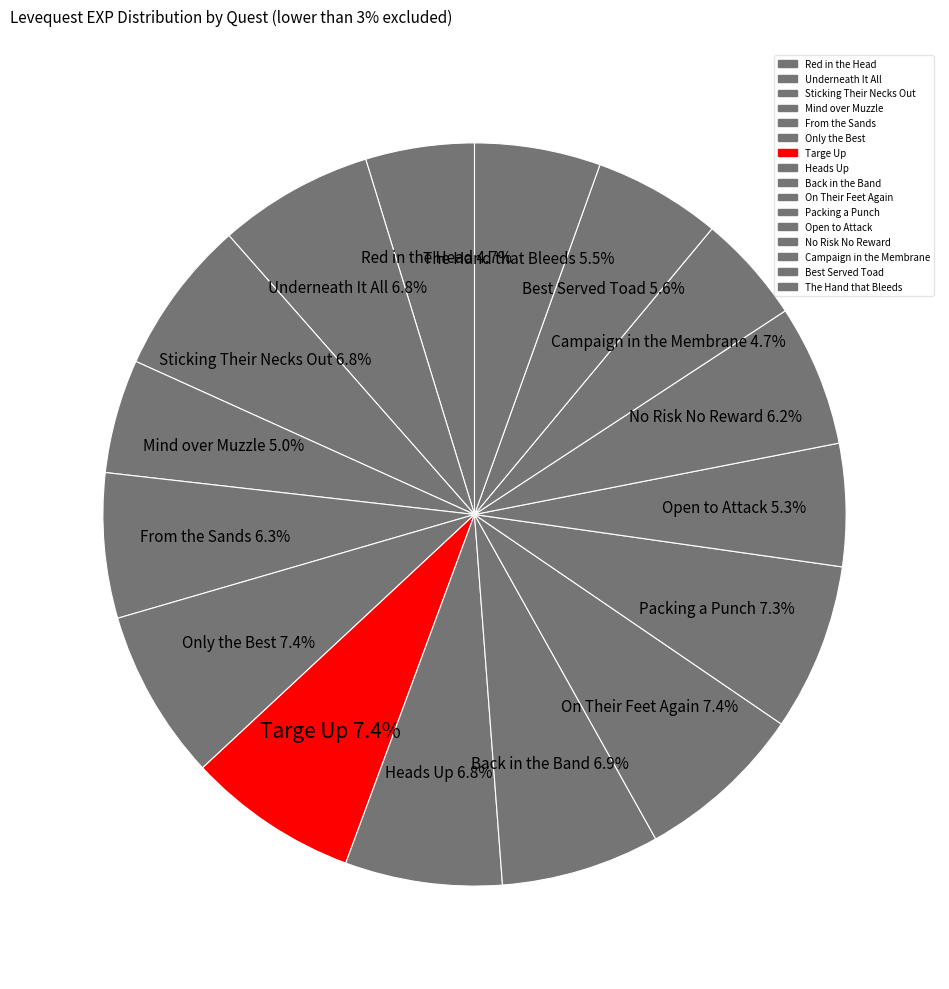

Is there a majority slice in this chart?

No